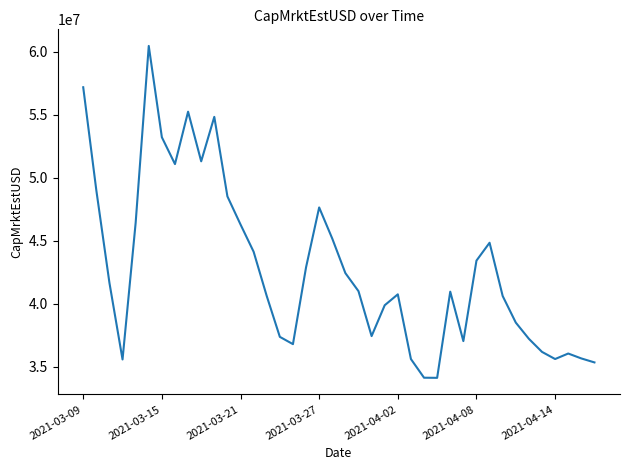

What is the minimum value shown in the chart?

34117975.3